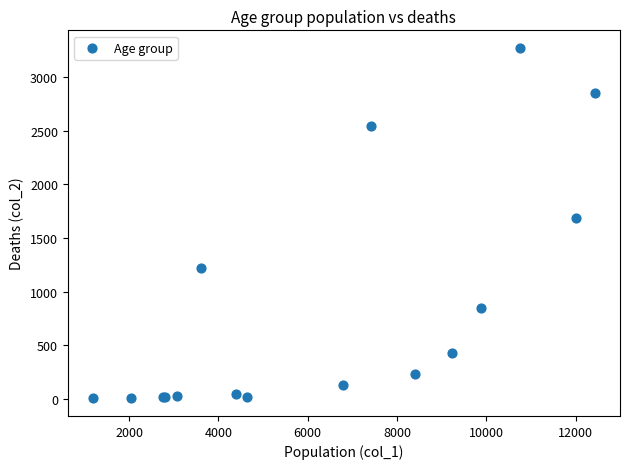

What Y value in the scatter plot is closest to 1638?

1690